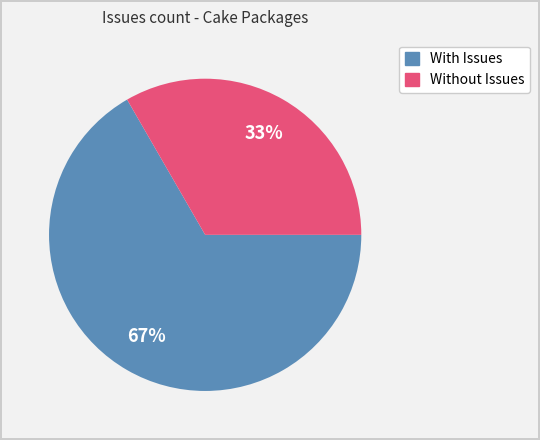

To the nearest percent, what is the average slice percentage?

50%